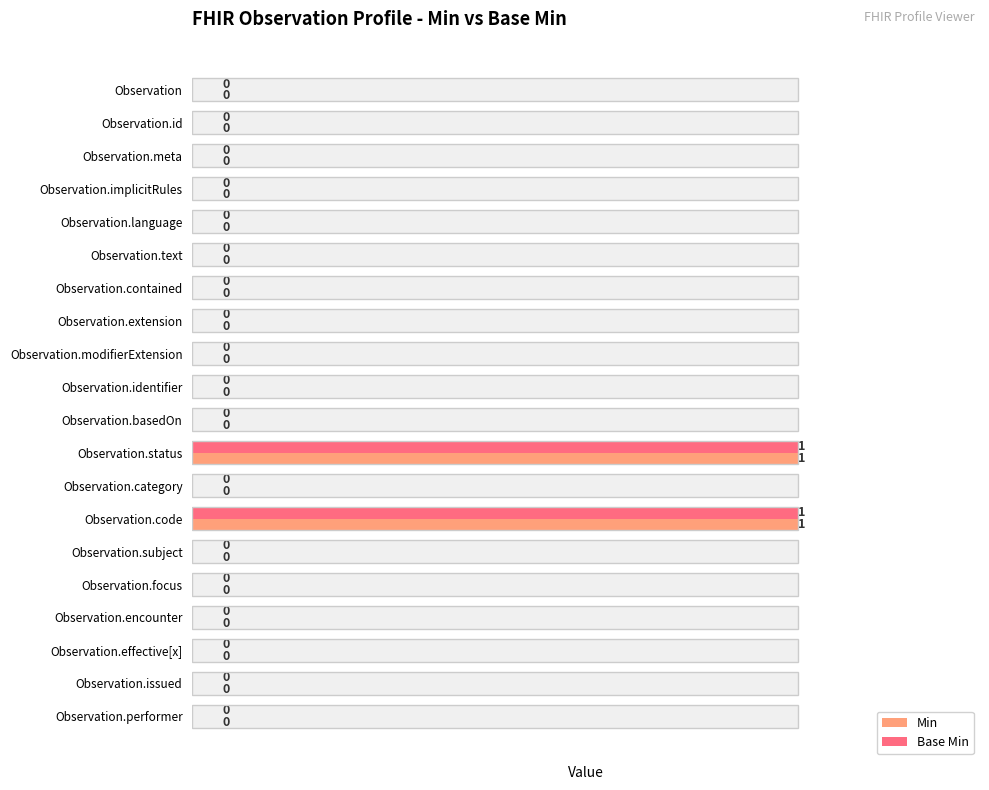

What are all the series names shown in the legend?

Min, Base Min